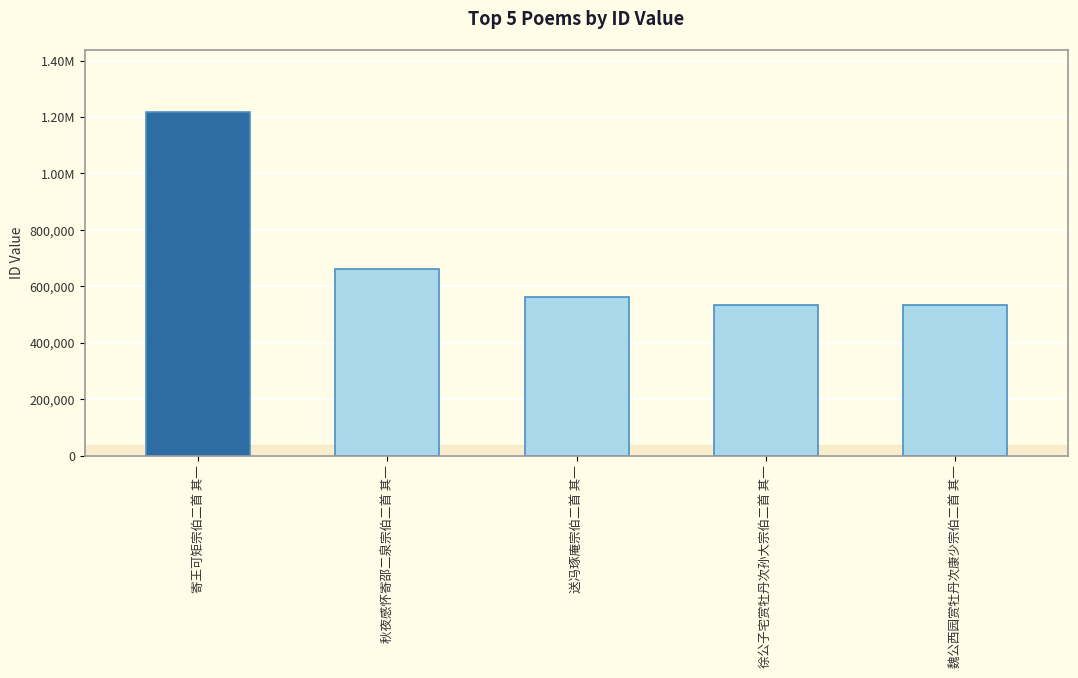

Does the chart contain any negative values?

No